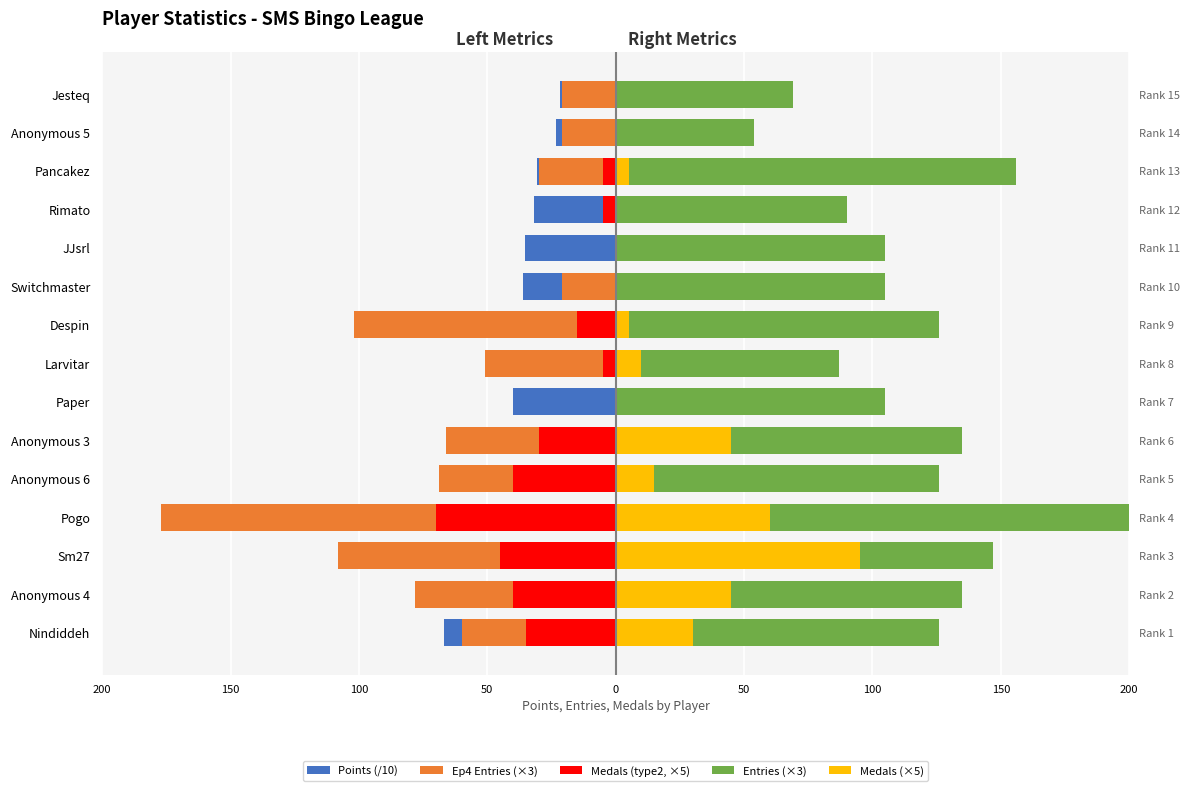

Which series has the largest total across all categories?

Entries (×3)